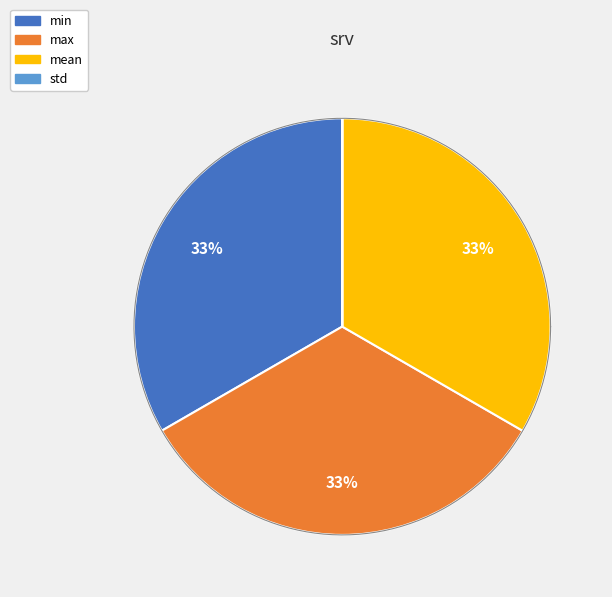

To the nearest percent, what is the combined percentage of min and mean?

67%